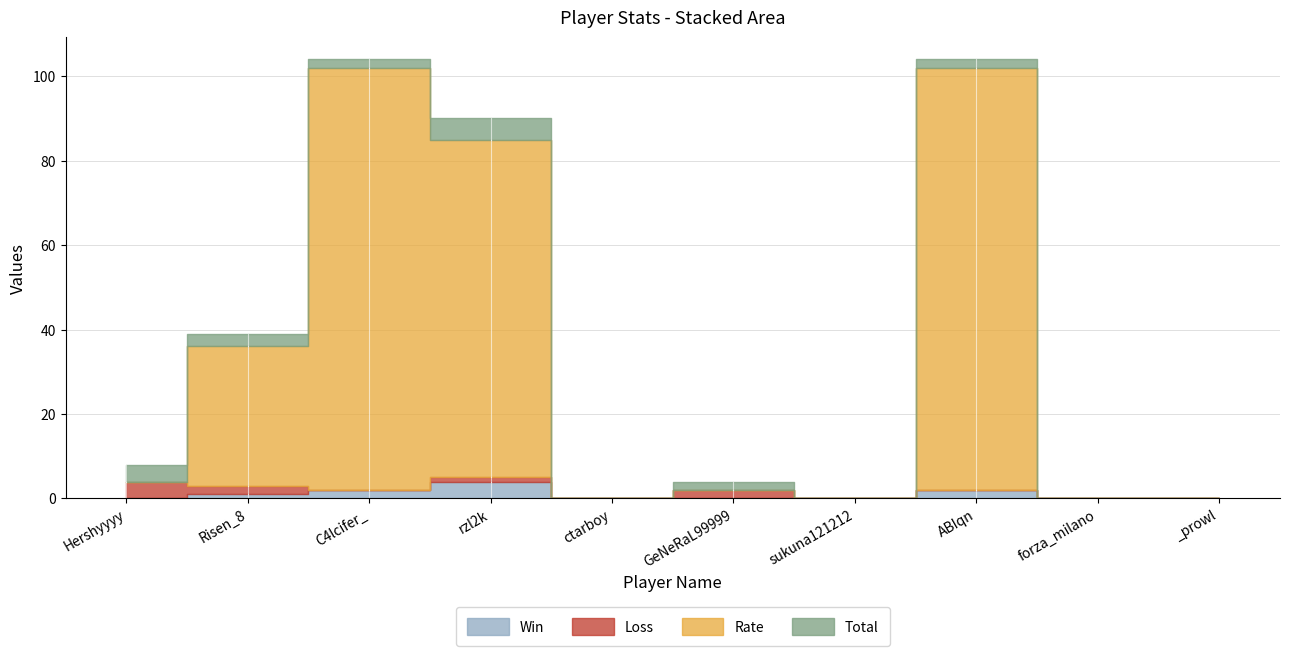

True or false: Rate has a value of 0 at forza_milano.

True